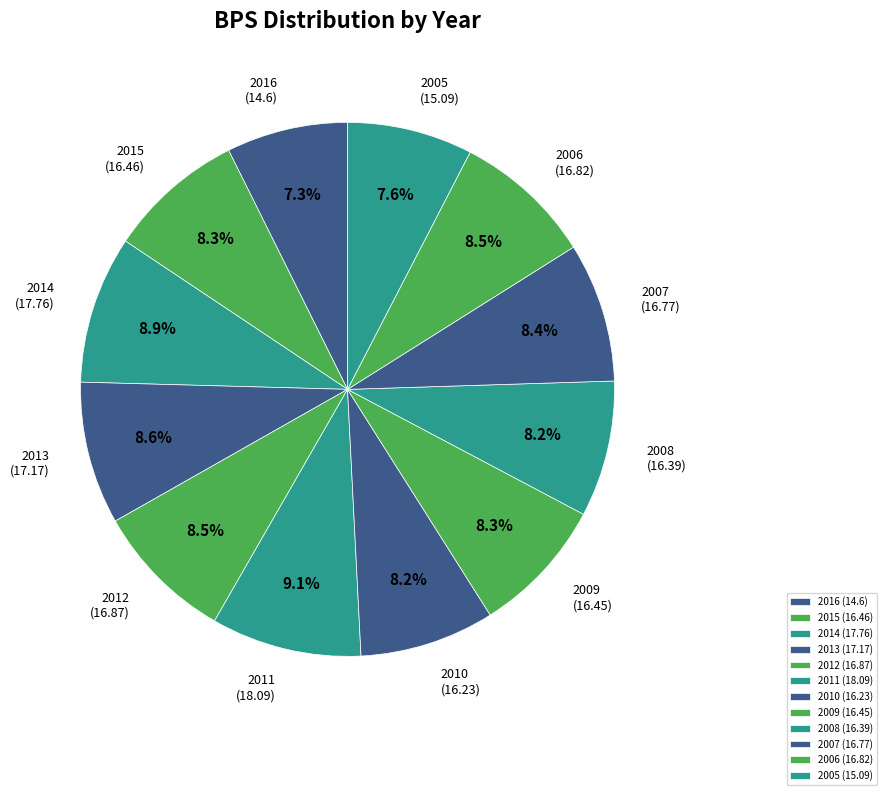

Count the number of slices in the pie.

12